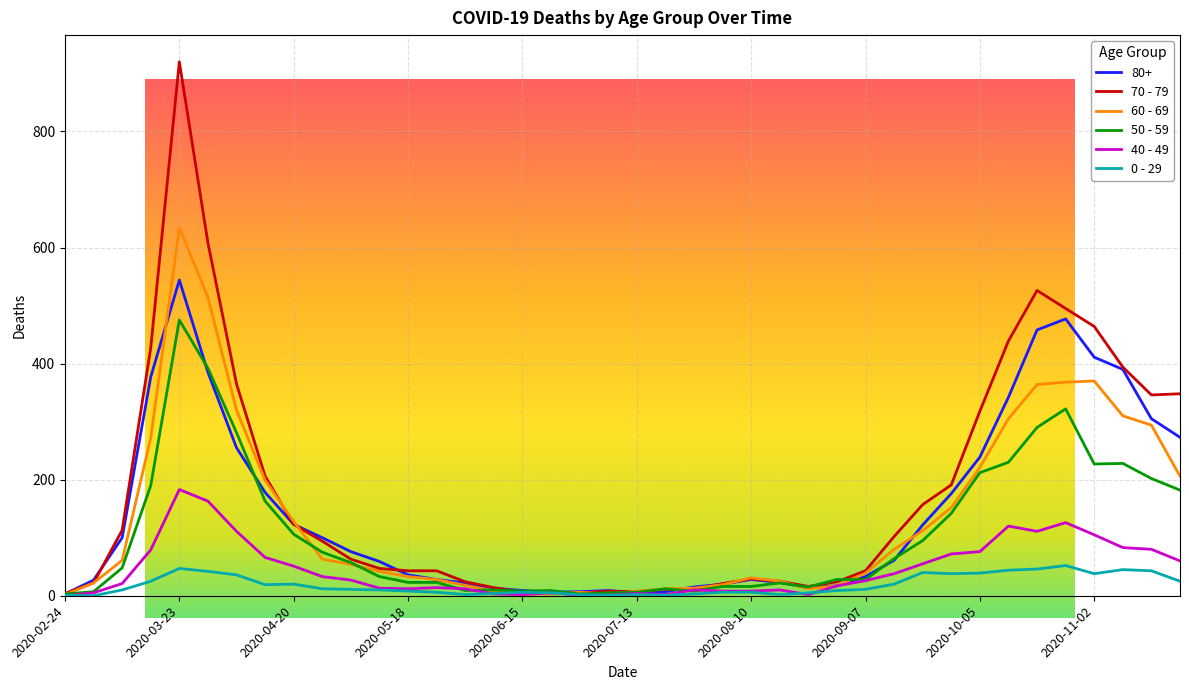

Which series has the largest range (max minus min)?

70 - 79